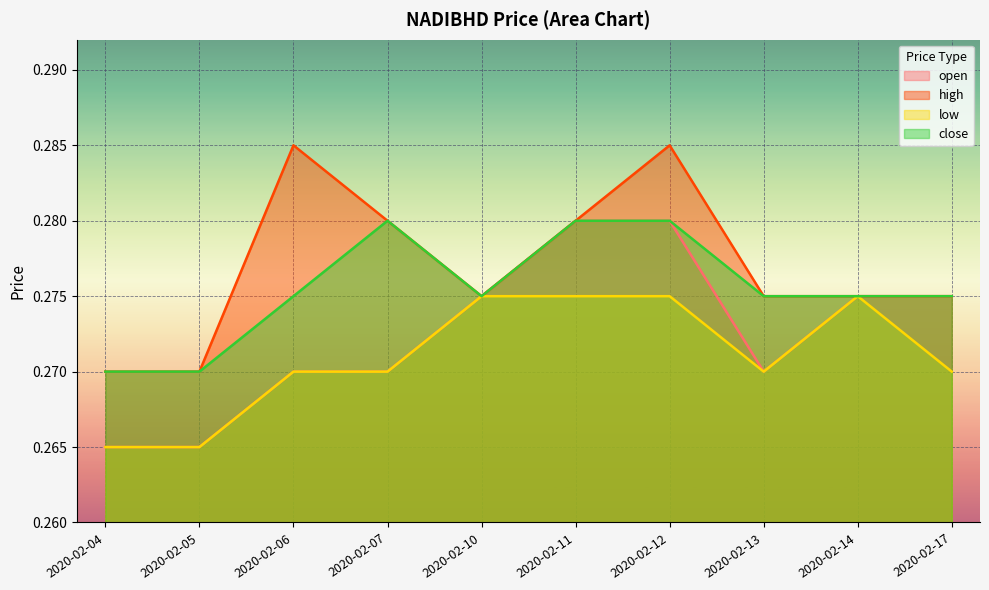

What is the value of the low point at the 7th from the left?

0.3